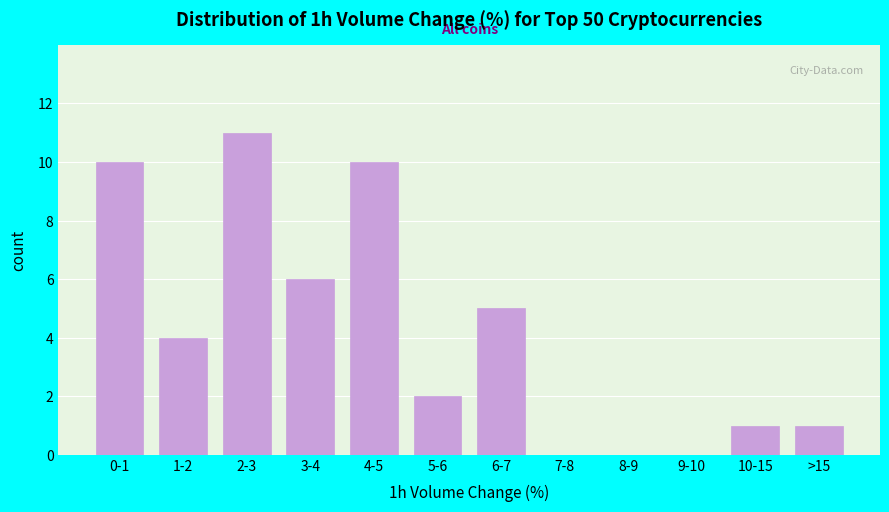

Reading right to left, extract all data points from this chart.

>15=1	10-15=1	9-10=0	8-9=0	7-8=0	6-7=5	5-6=2	4-5=10	3-4=6	2-3=11	1-2=4	0-1=10